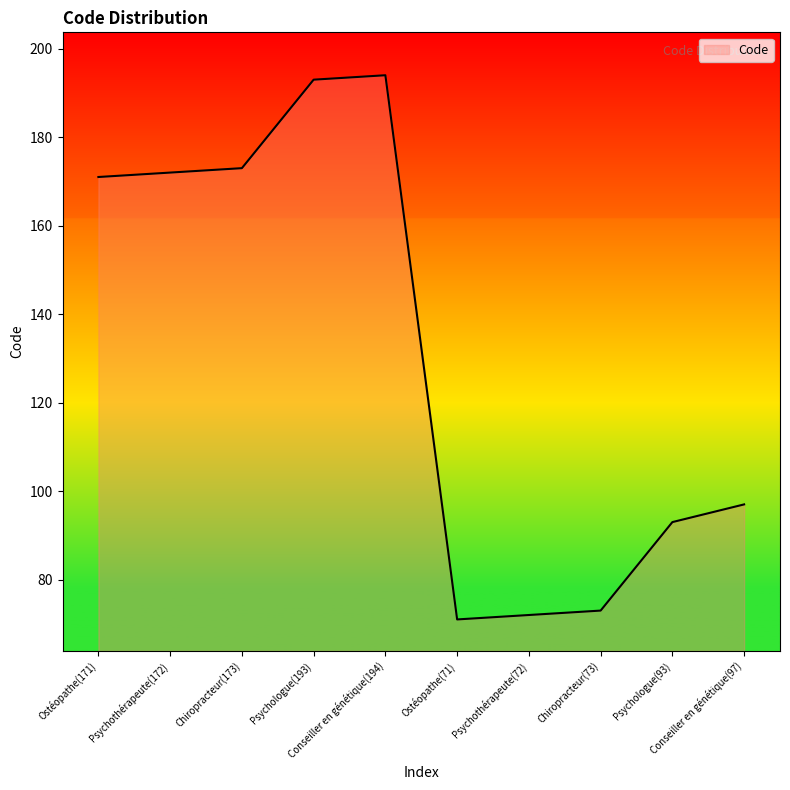

What is the change in value from Chiropracteur(173) to Chiropracteur(73)?

-100